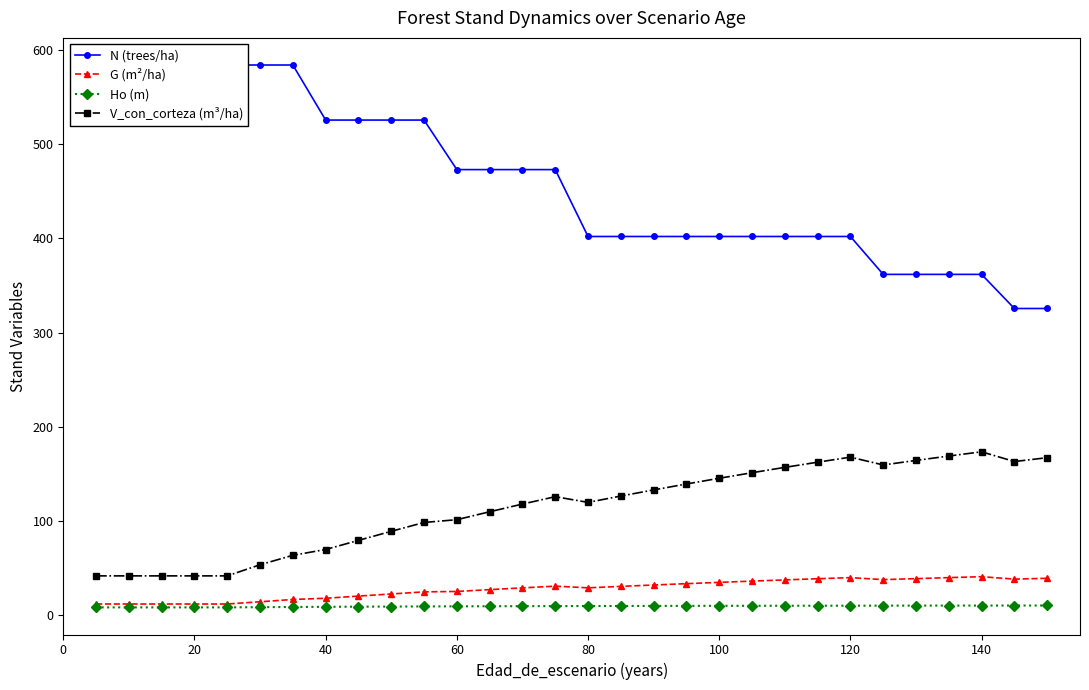

What is the sum of all Ho (m) values?

293.1